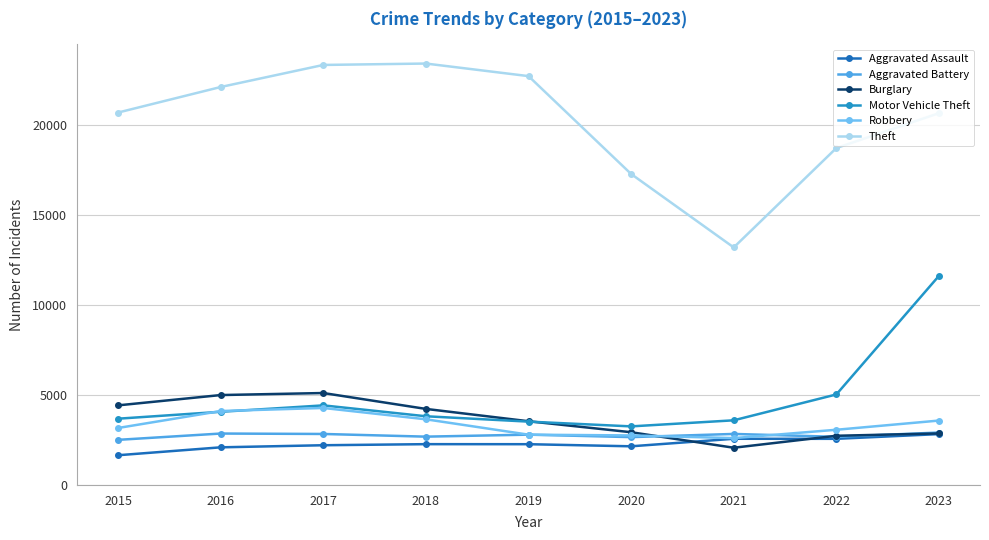

What is the value of the Aggravated Battery point at the 3rd from the left?

2836